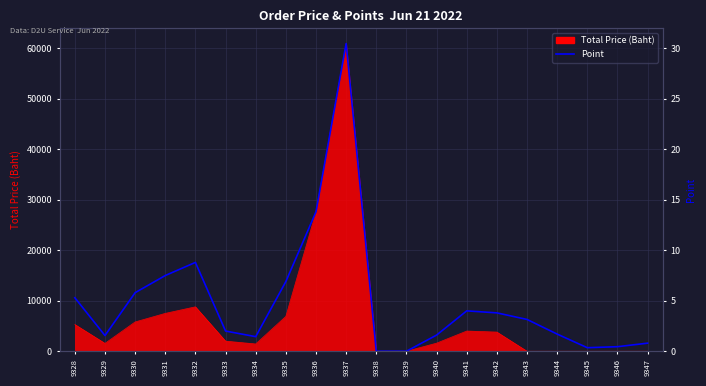

Reading left to right, extract all data points from this chart.

9328=5.3	9329=1.6	9330=5.8	9331=7.5	9332=8.8	9333=2.0	9334=1.4	9335=6.9	9336=13.8	9337=30.5	9338=0.0	9339=0.0	9340=1.6	9341=4.0	9342=3.8	9343=3.1	9344=1.7	9345=0.3	9346=0.5	9347=0.8